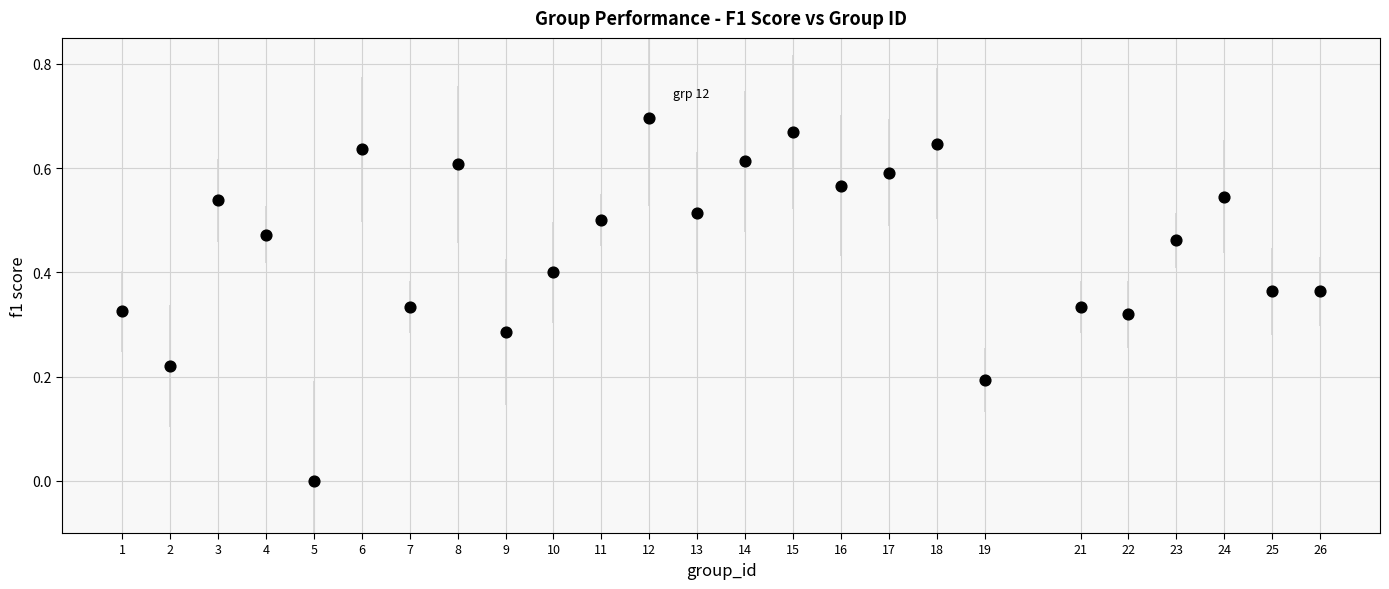

What is the range of X values (max minus min)?

25.0